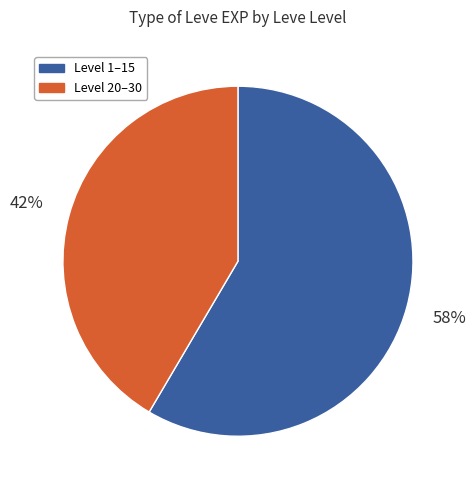

Is the sum of Level 20–30 and Level 1–15 greater than half?

Yes